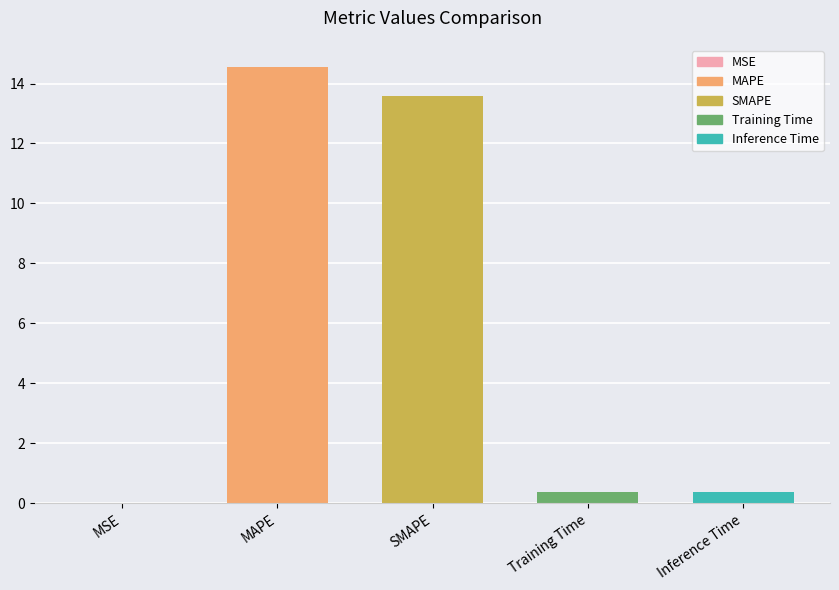

The chart shows a value of 0.4 at Training Time. True or false?

True